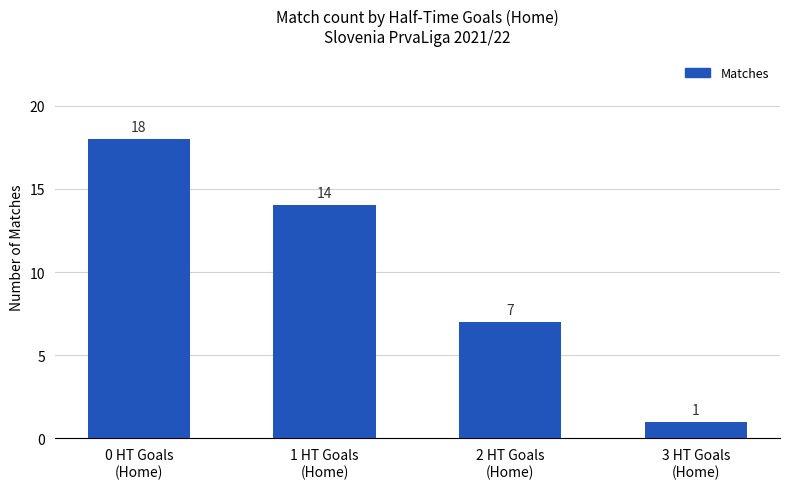

What is the value of the 4th bar from the left?

1